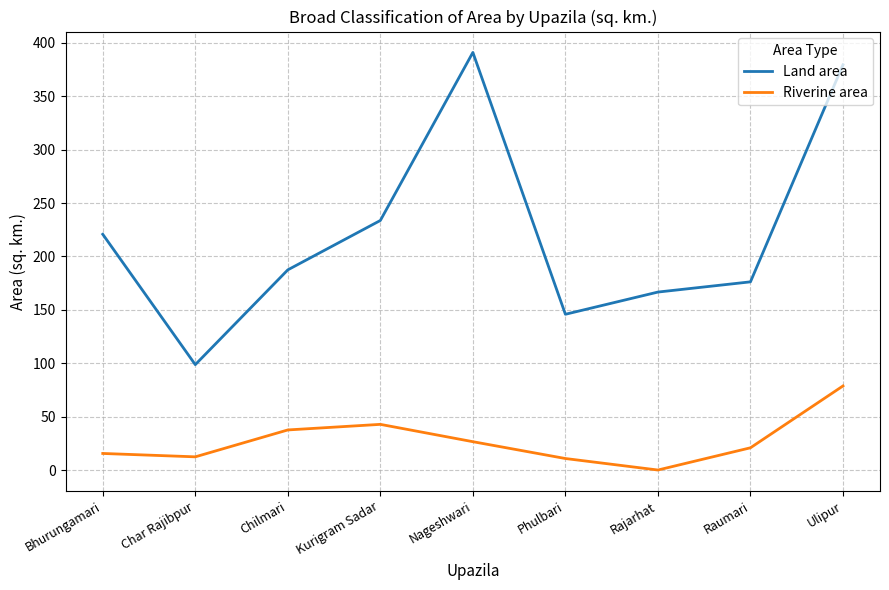

What is the spread (max minus min) of values at Kurigram Sadar?

190.9